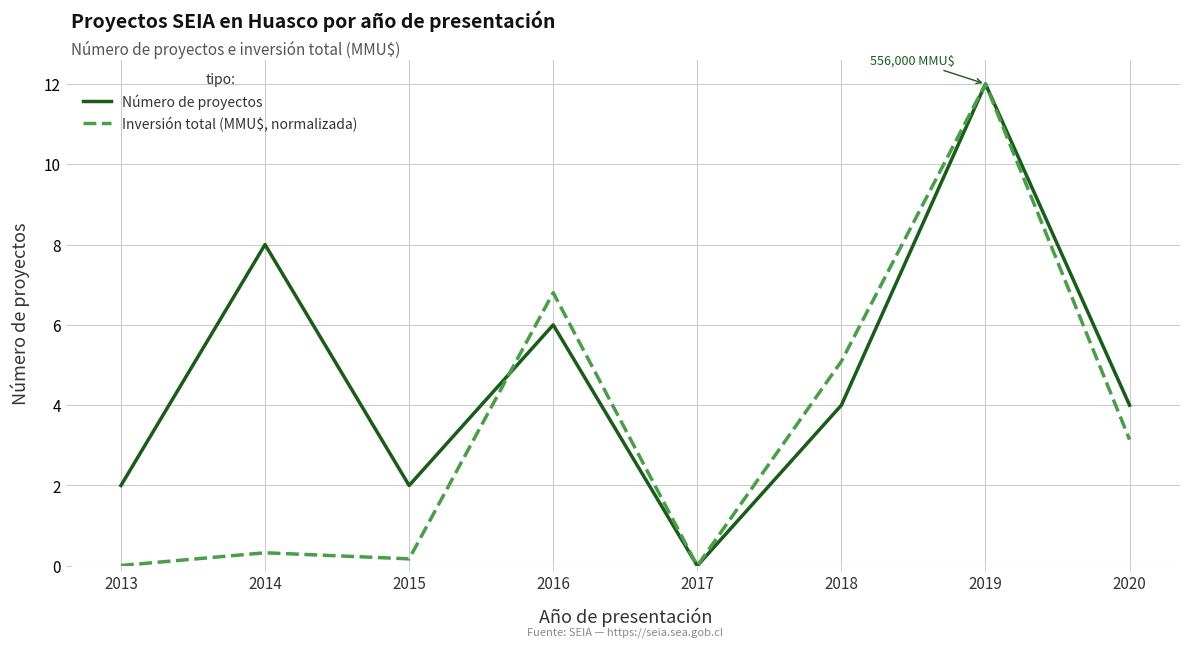

At which label is Inversión total (MMU$, normalizada) closest to 6?

2016